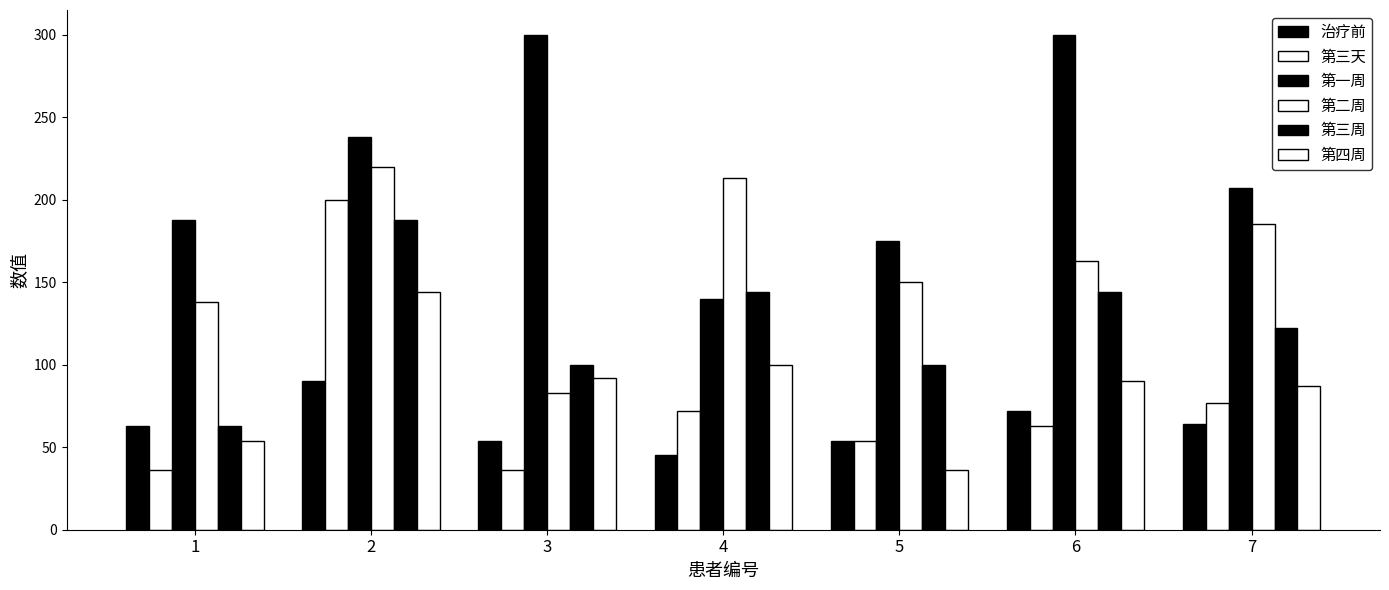

Which category has the highest value in the 第二周 series?

2